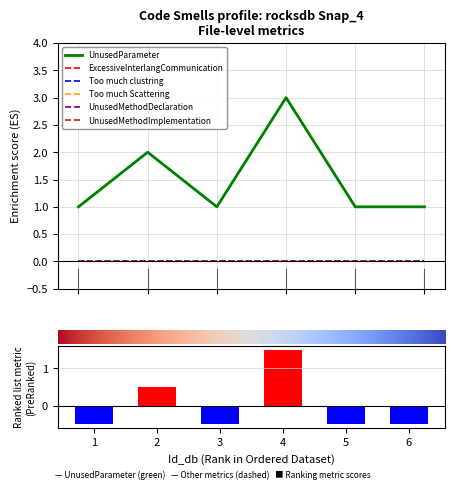

Which series changed the most between 1 and 4?

UnusedParameter